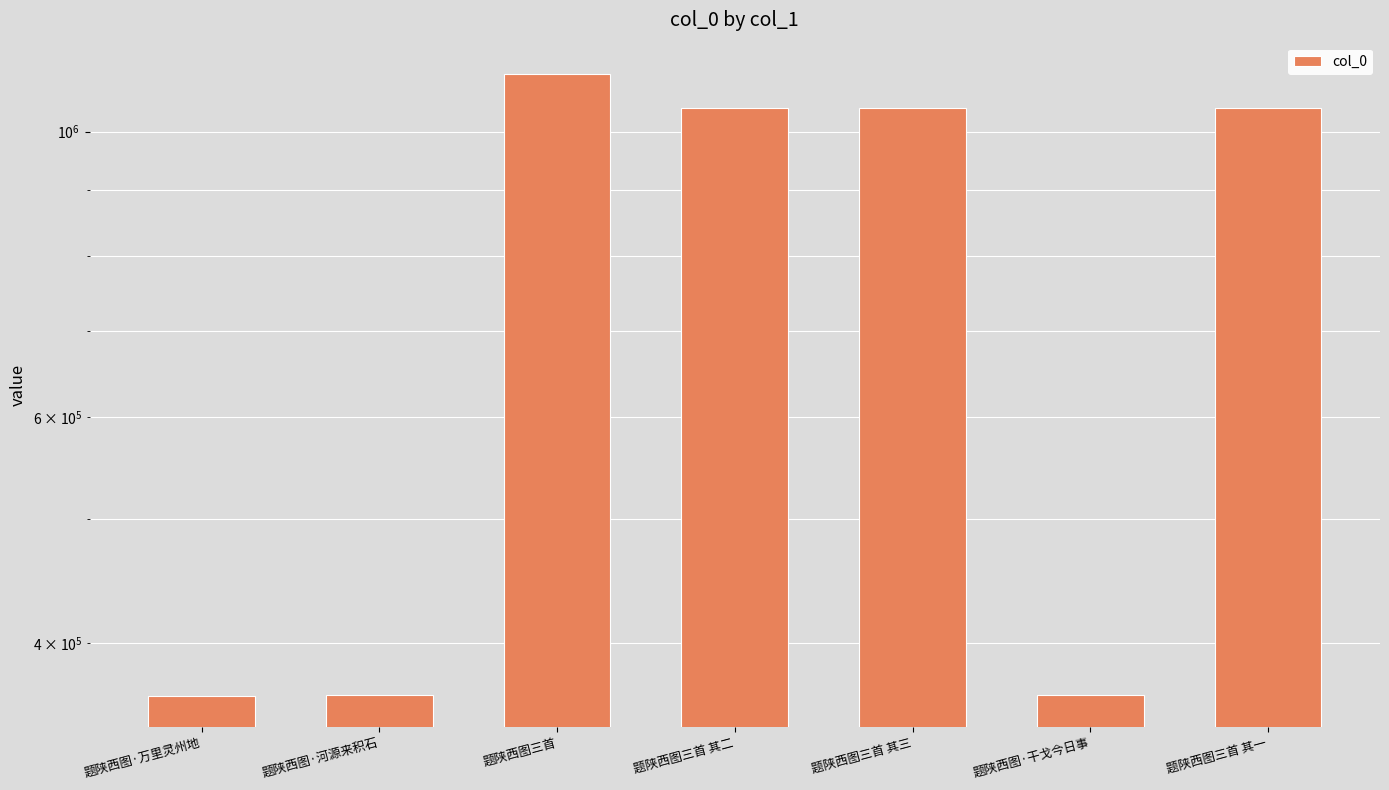

Where is the data nearest to the value 736707?

题陕西图三首 其一